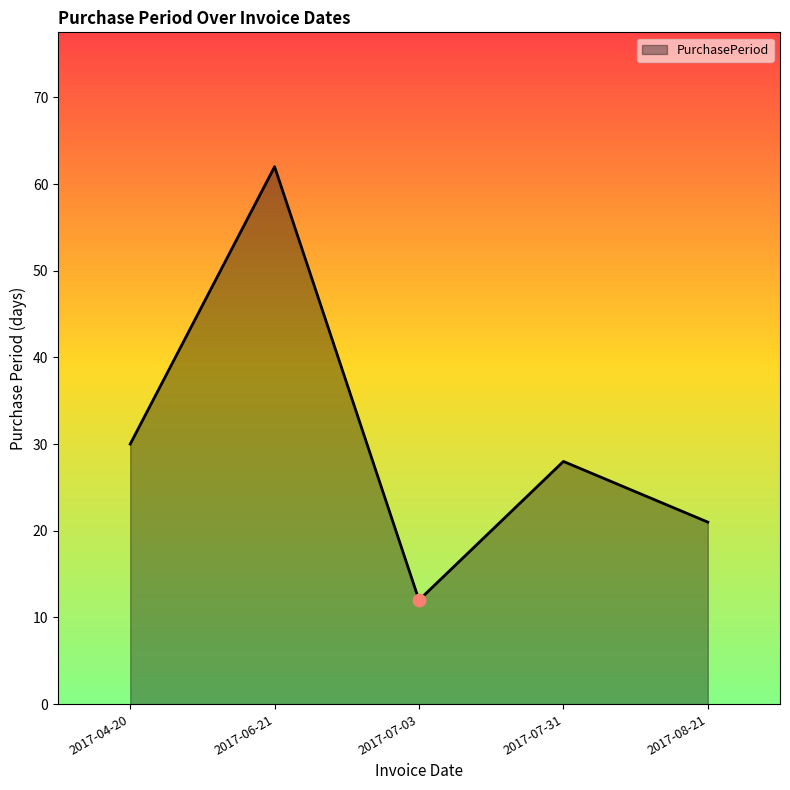

What is the change in value from 2017-06-21 to 2017-07-03?

-50